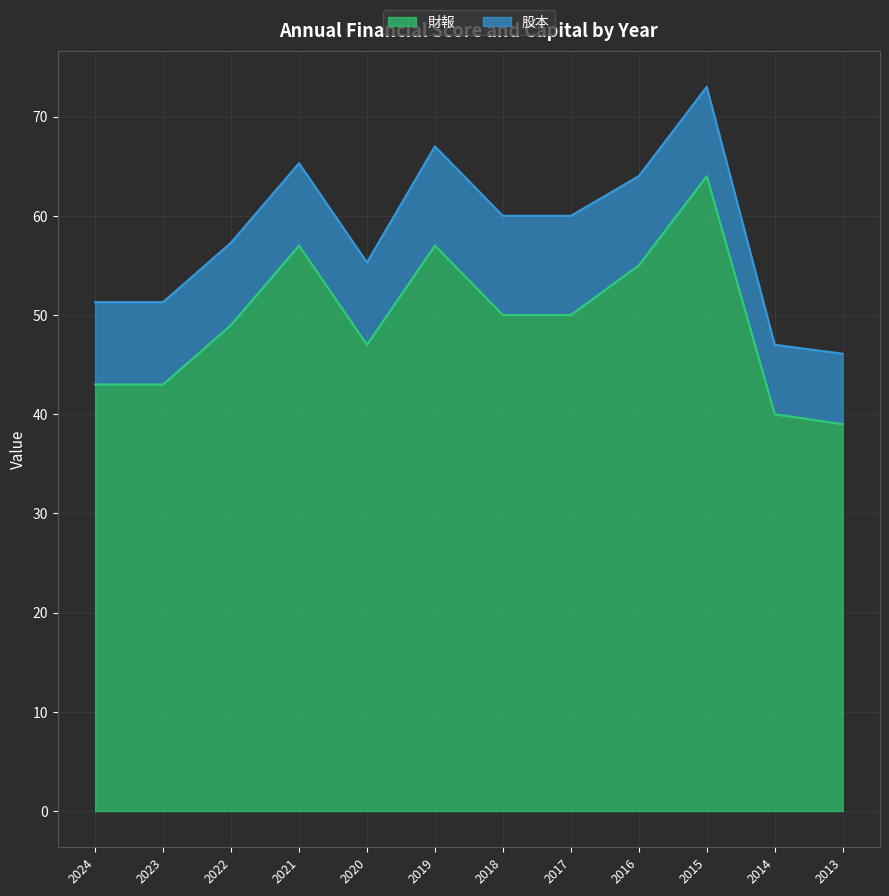

At which category does the data reach its first local peak?

2021